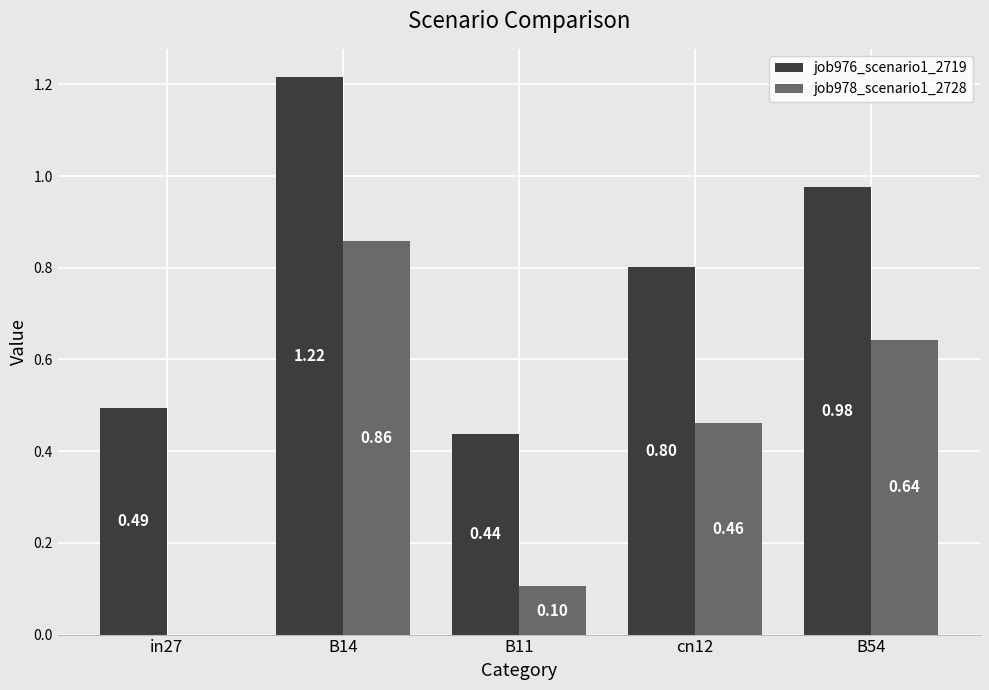

How many values in job978_scenario1_2728 are above zero?

4